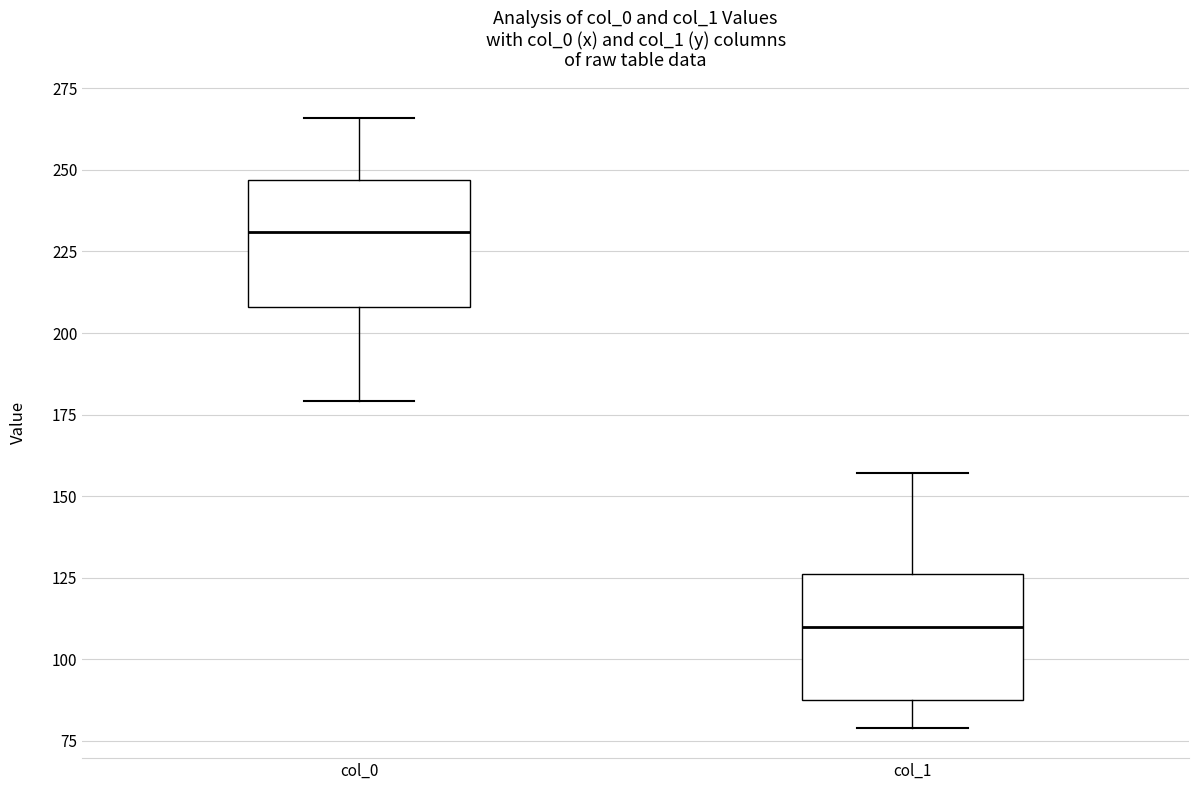

Reading left to right, transcribe this box plot: for each box, give where its median line is, the range the box spans, and where its two whiskers end, as read against the y-axis. The values are not printed on the chart, so give them approximately, as read against the axis.

col_0: median 230, box 210 to 245, whiskers 180 to 265
col_1: median 110, box 90 to 125, whiskers 80 to 155